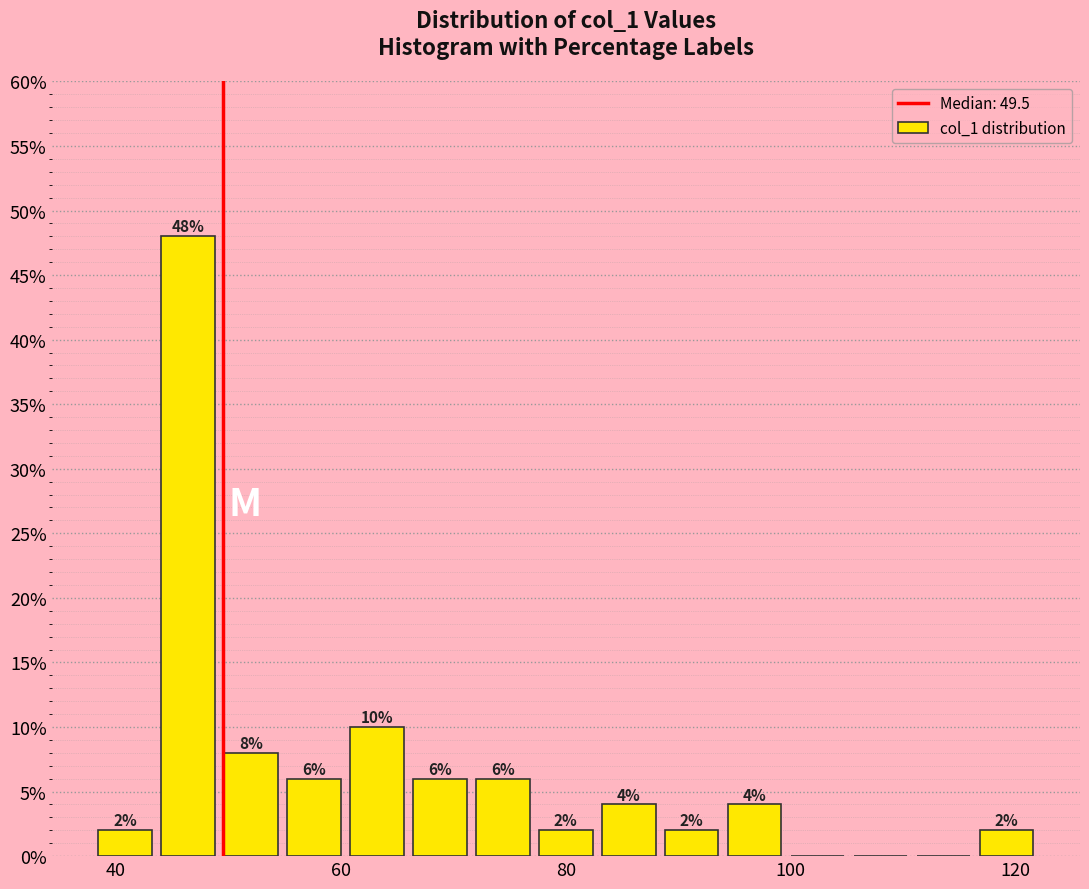

Read against the x-axis, roughly where is the centre of the tallest bar?

46